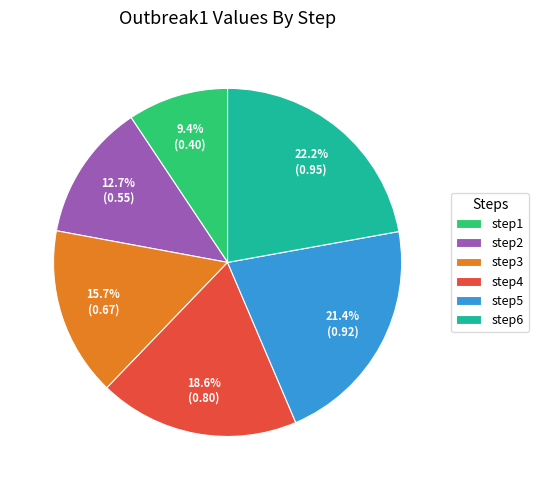

Which has a higher value, step5 or step4?

step5